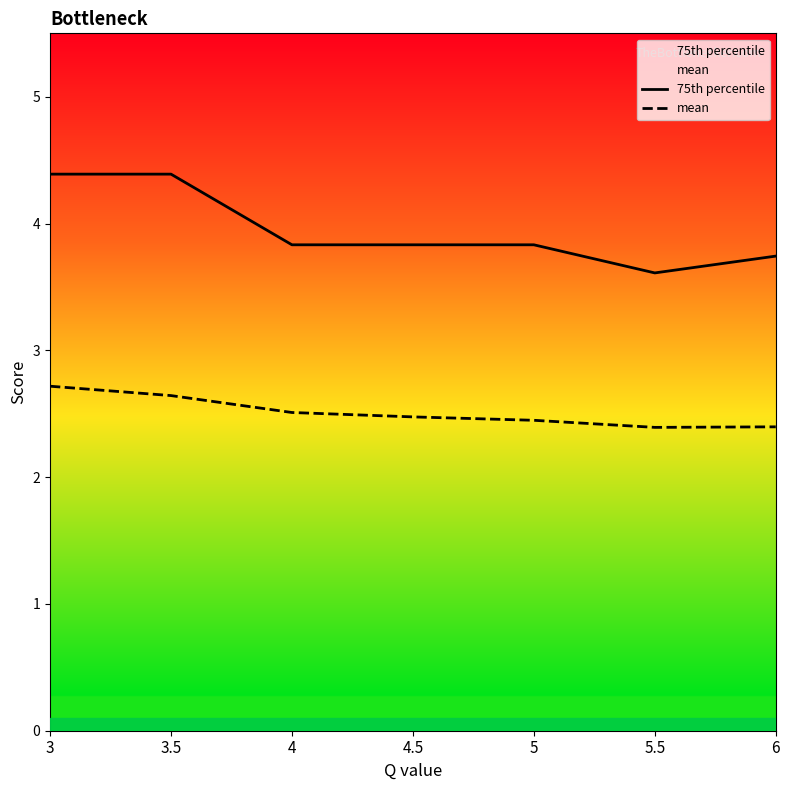

List the series in order of their overall mean, lowest first.

mean, 75th percentile